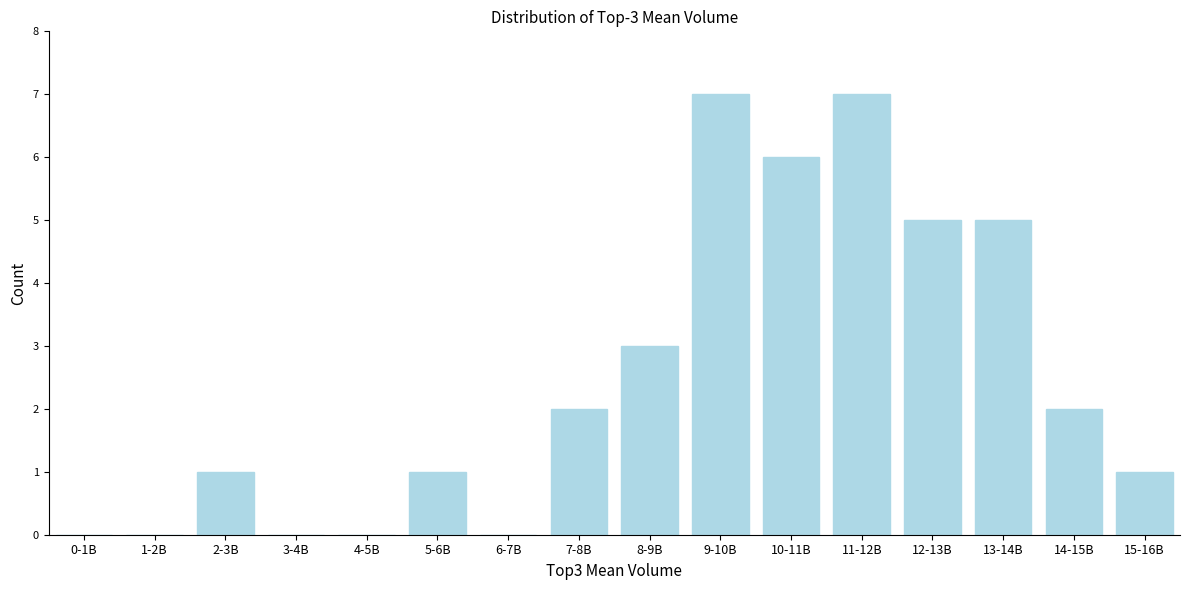

Reading left to right, list all the values displayed in this chart.

0-1B=0	1-2B=0	2-3B=1	3-4B=0	4-5B=0	5-6B=1	6-7B=0	7-8B=2	8-9B=3	9-10B=7	10-11B=6	11-12B=7	12-13B=5	13-14B=5	14-15B=2	15-16B=1